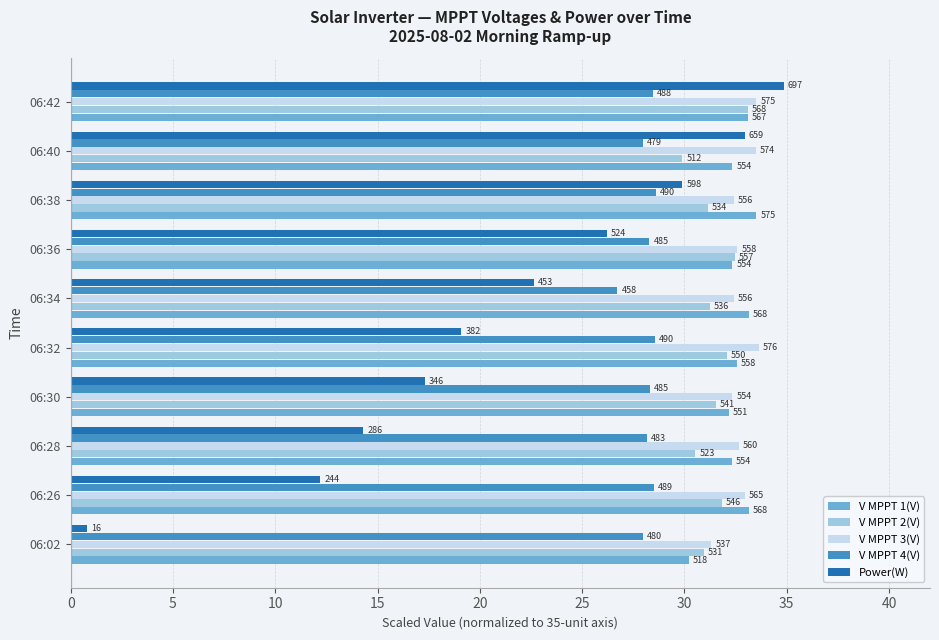

What is the highest value of the V MPPT 3(V) series?

33.6